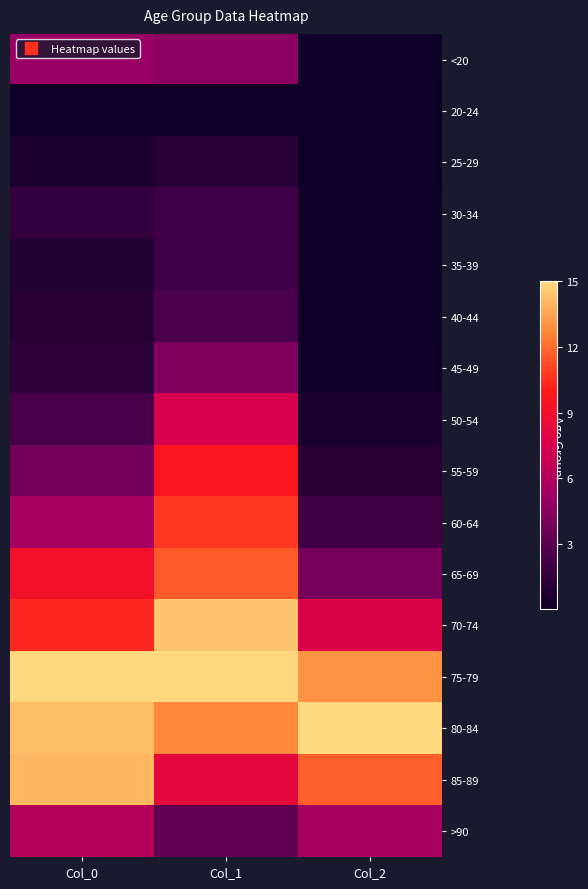

What is the difference between the highest and lowest values at Col_1?

15.0